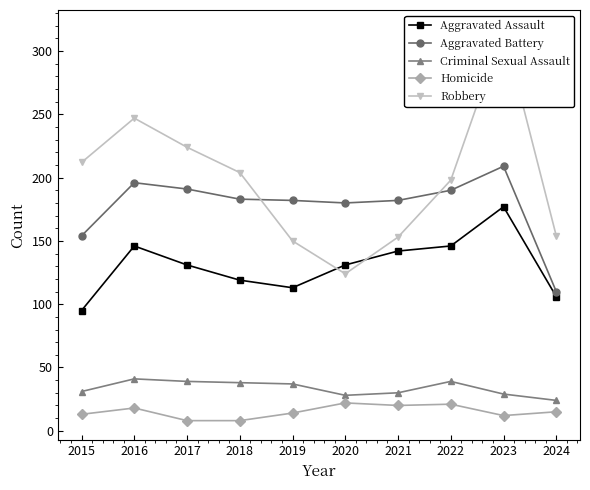

At which label does Homicide reach its peak?

2020